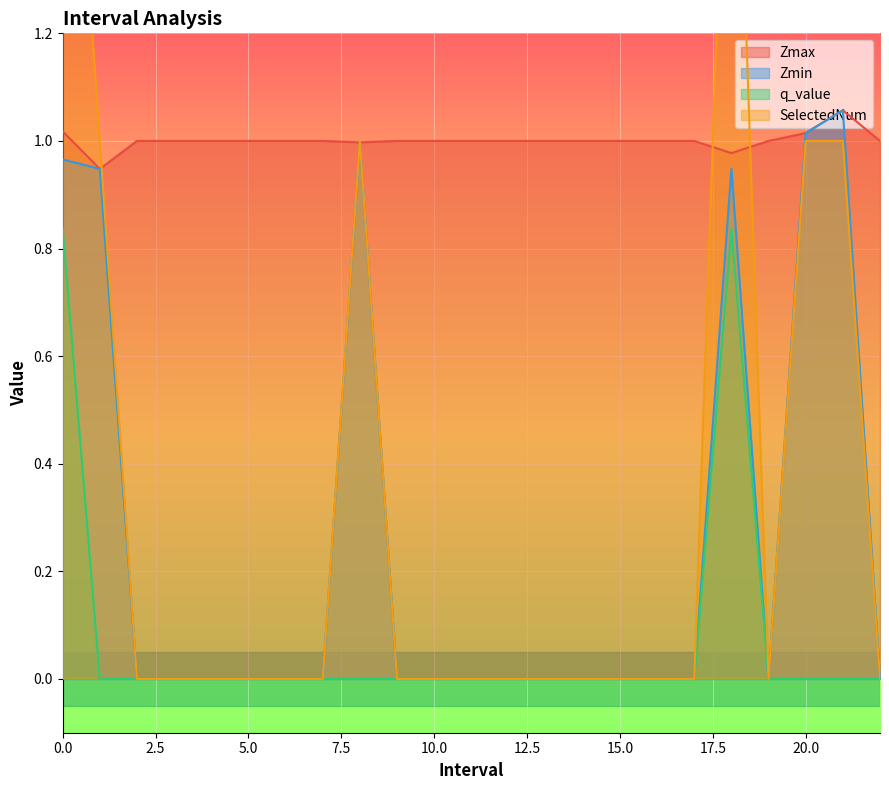

How many positive values does the q_value series have?

2